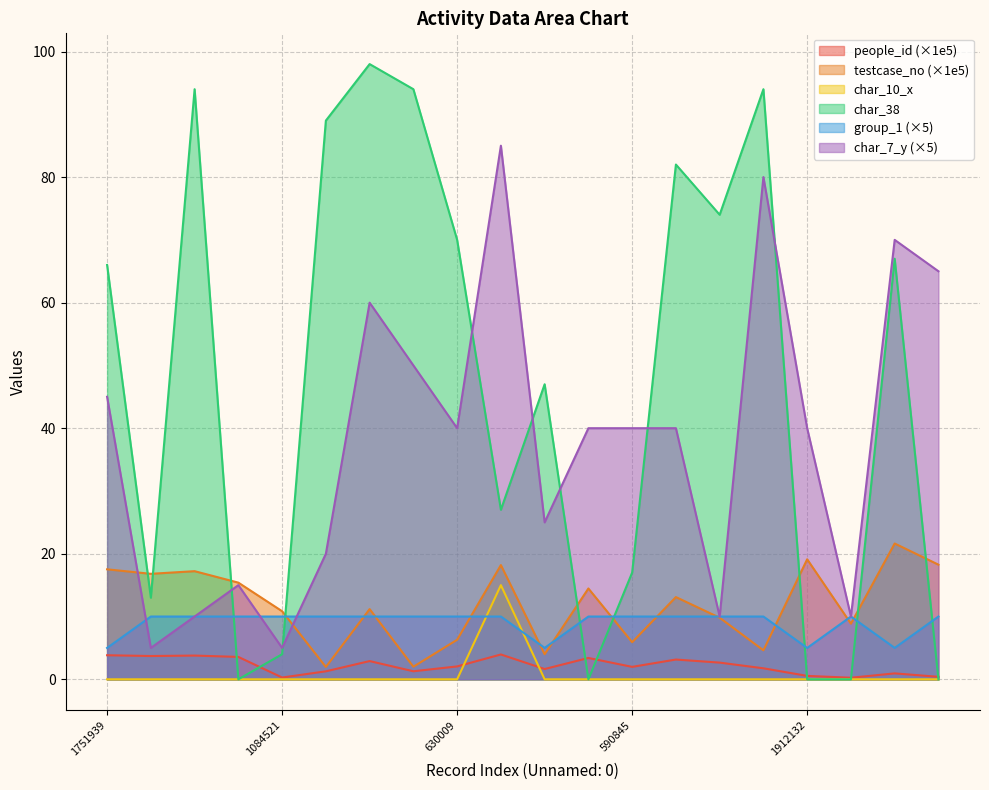

What are all the series names shown in the legend?

people_id (×1e5), testcase_no (×1e5), char_10_x, char_38, group_1 (×5), char_7_y (×5)